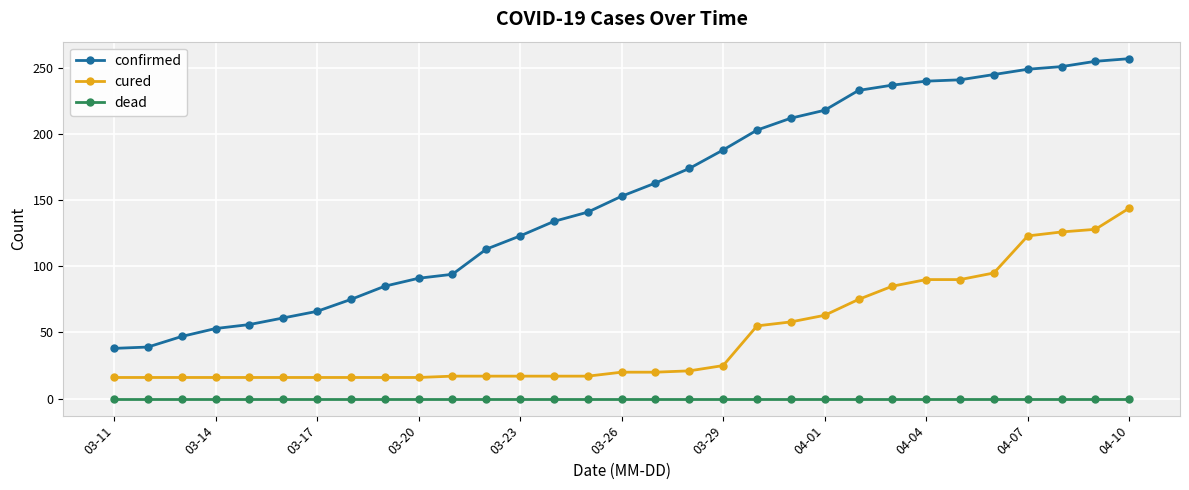

What is the average value of the confirmed series?

153